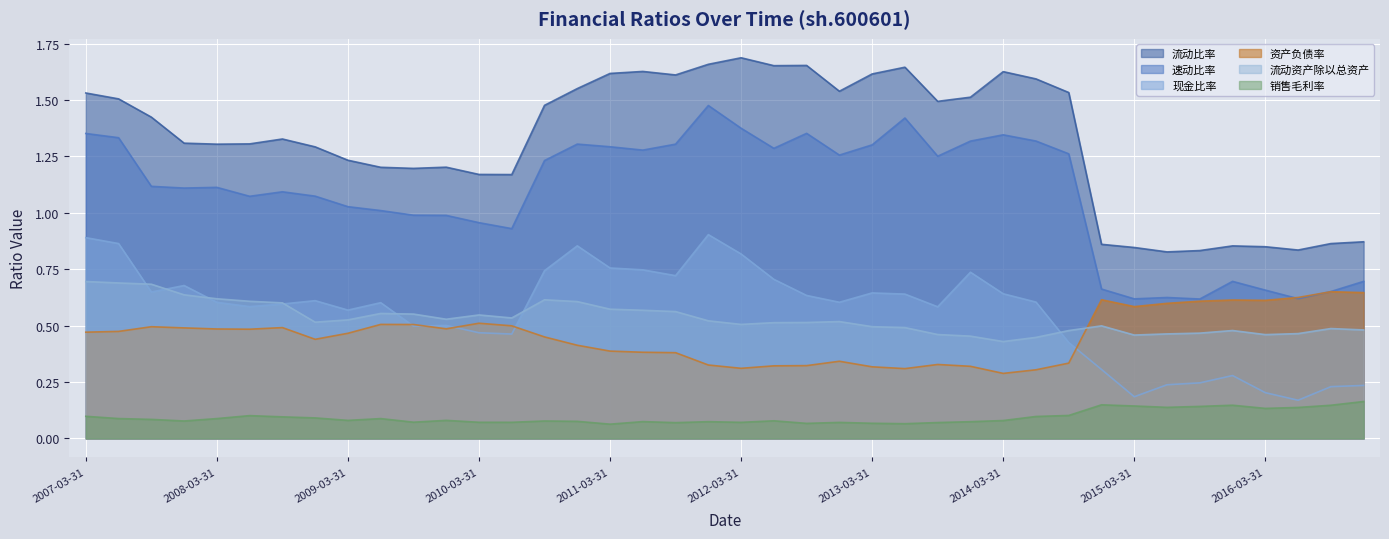

In 销售毛利率, how many points are lower than both neighbors (excluding endpoints)?

11